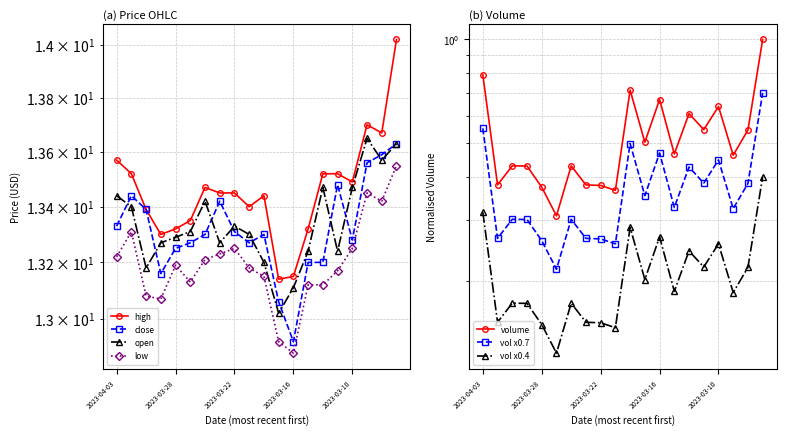

How many interior local peaks does the high series have?

3